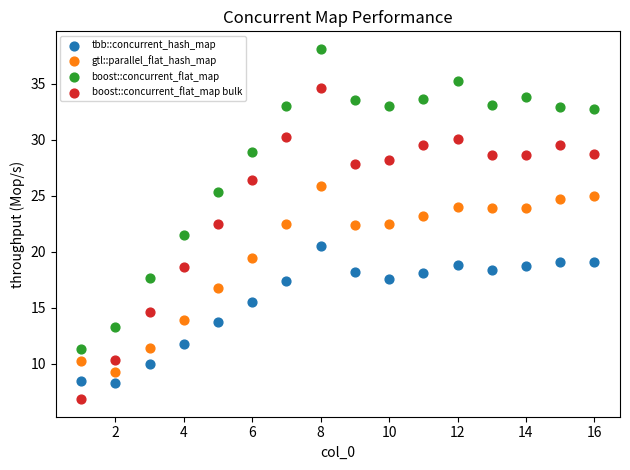

Which series contains the lowest Y value?

boost::concurrent_flat_map bulk